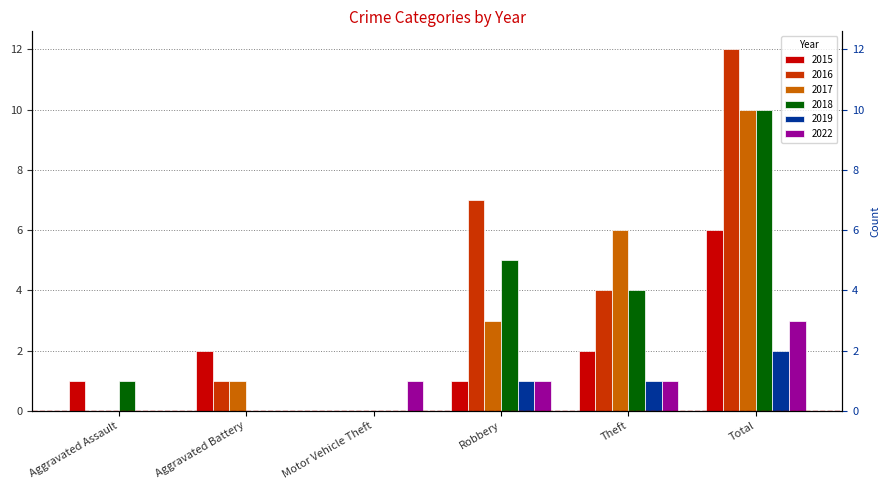

At which category is the sum across all series the highest?

Total